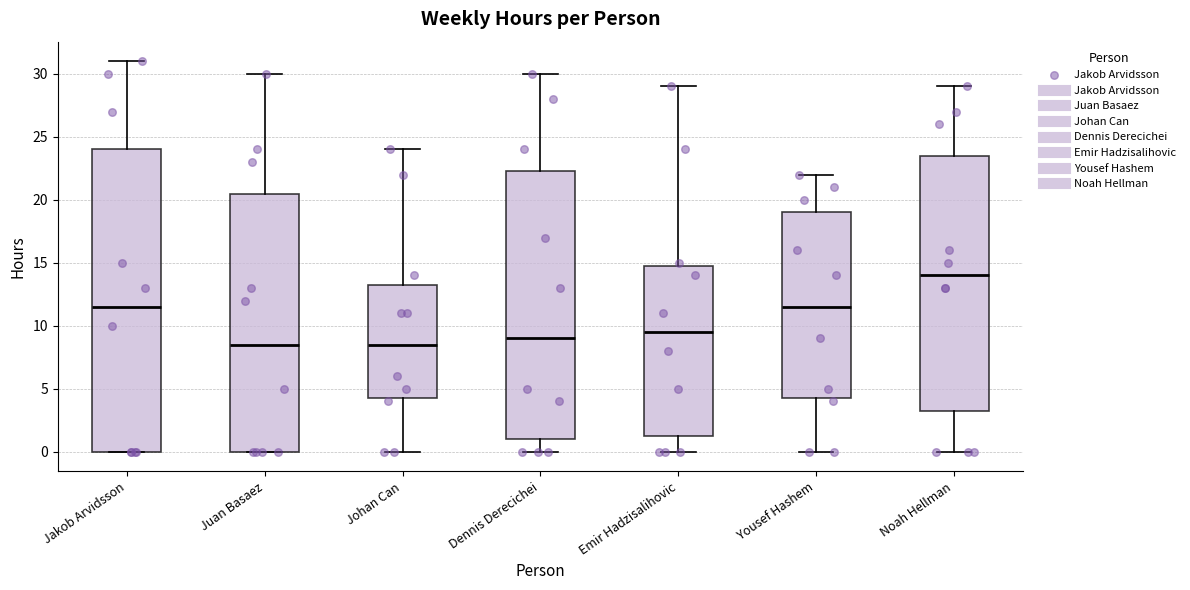

Reading left to right, transcribe this box plot: for each box, give where its median line is, the range the box spans, and where its two whiskers end, as read against the y-axis. The values are not printed on the chart, so give them approximately, as read against the axis.

Jakob Arvidsson: median 11.5, box 0.0 to 24.0, whiskers 0.0 to 31.0
Juan Basaez: median 8.5, box 0.0 to 20.5, whiskers 0.0 to 30.0
Johan Can: median 8.5, box 4.5 to 13.5, whiskers 0.0 to 24.0
Dennis Derecichei: median 9.0, box 1.0 to 22.5, whiskers 0.0 to 30.0
Emir Hadzisalihovic: median 9.5, box 1.5 to 15.0, whiskers 0.0 to 29.0
Yousef Hashem: median 11.5, box 4.5 to 19.0, whiskers 0.0 to 22.0
Noah Hellman: median 14.0, box 3.5 to 23.5, whiskers 0.0 to 29.0